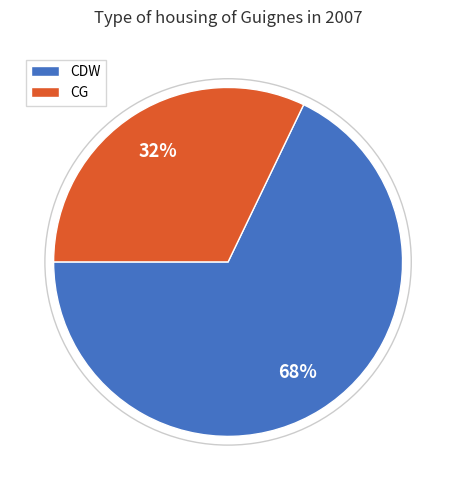

To the nearest percent, what is the average slice percentage?

50%